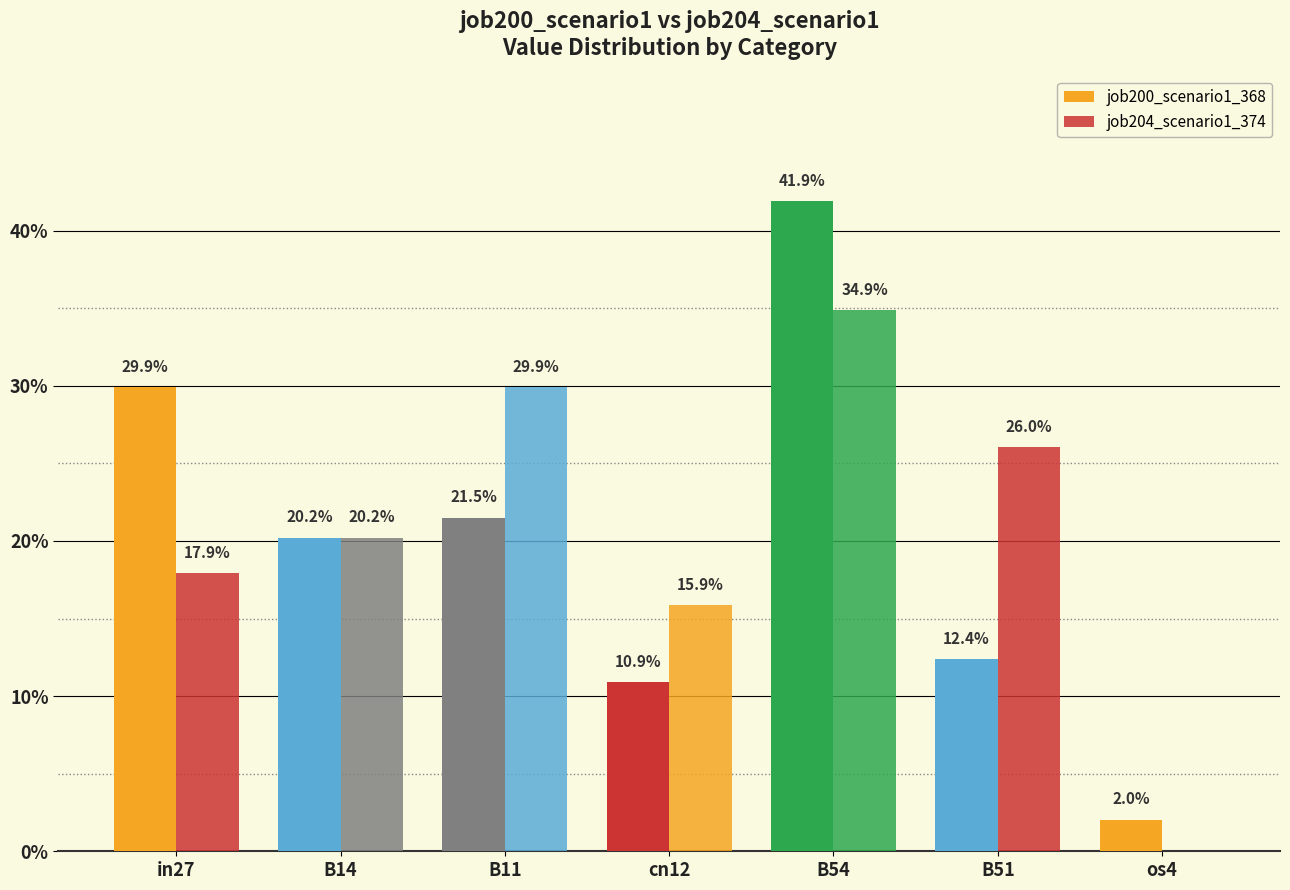

Are the bars grouped side by side (vs. stacked)?

Yes